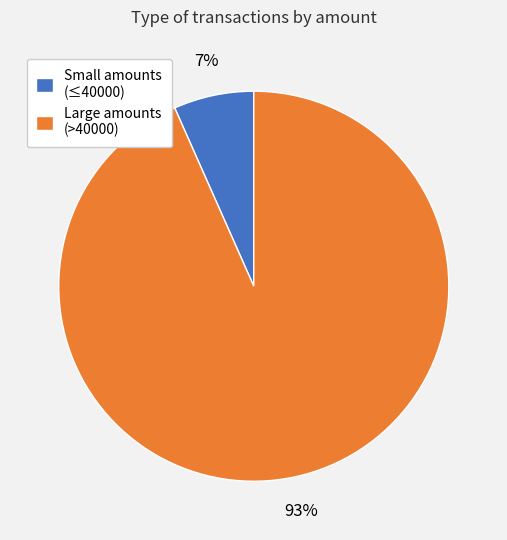

Rank the categories by value from highest to lowest.

Large amounts (>40000), Small amounts (≤40000)